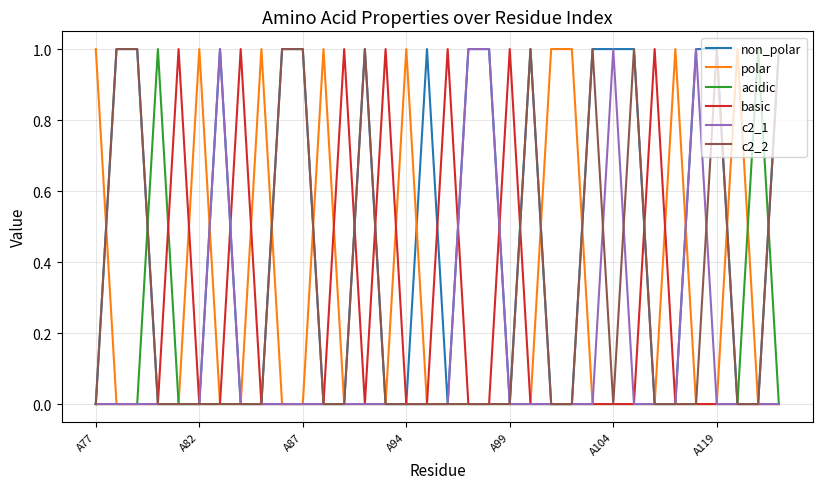

Which series has the largest total across all categories?

non_polar